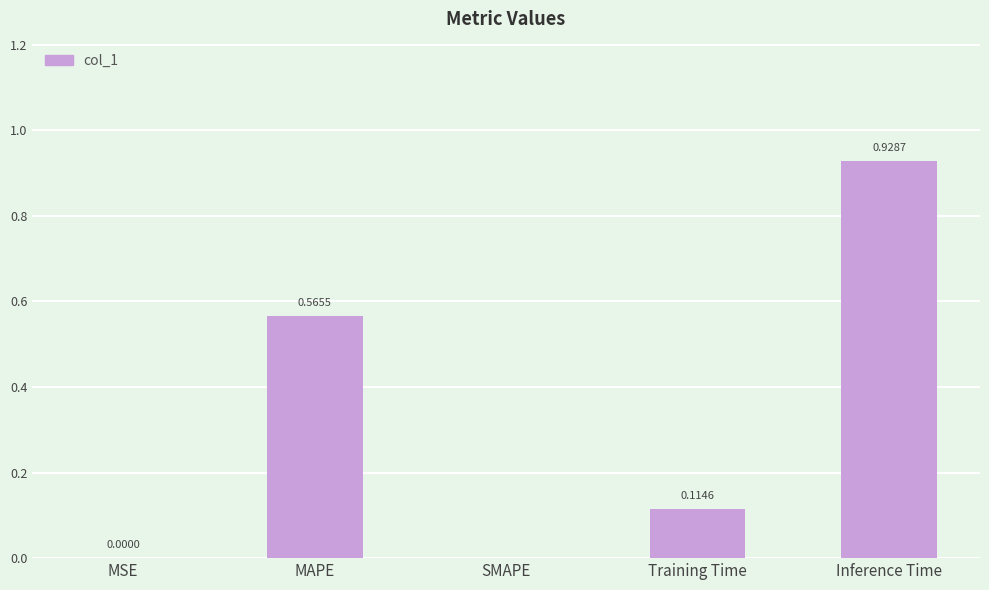

What is the sum of the values at MAPE and Inference Time?

1.5